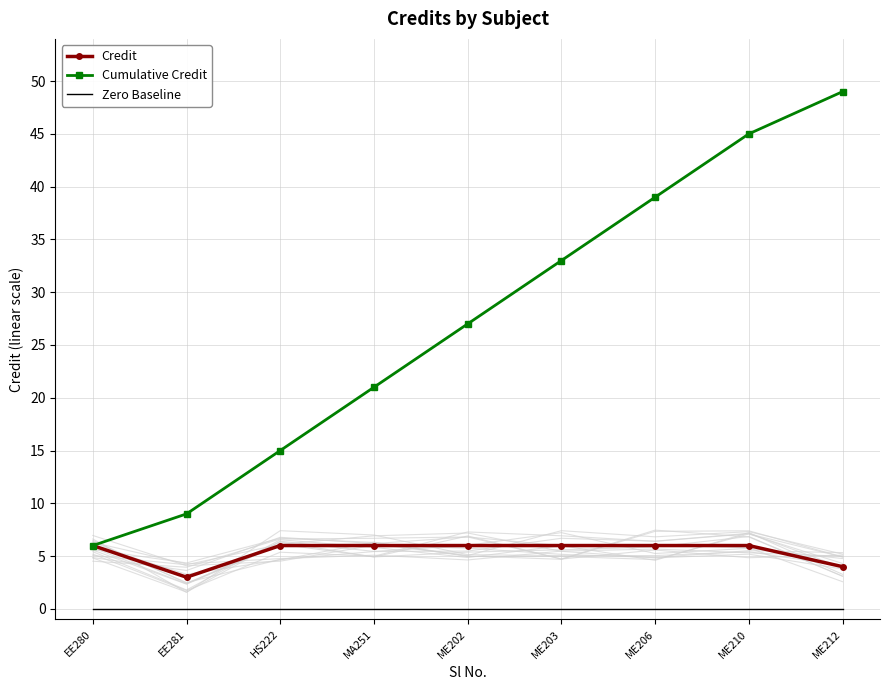

Is the value of Credit at HS222 greater than the value of Zero Baseline at EE281?

Yes